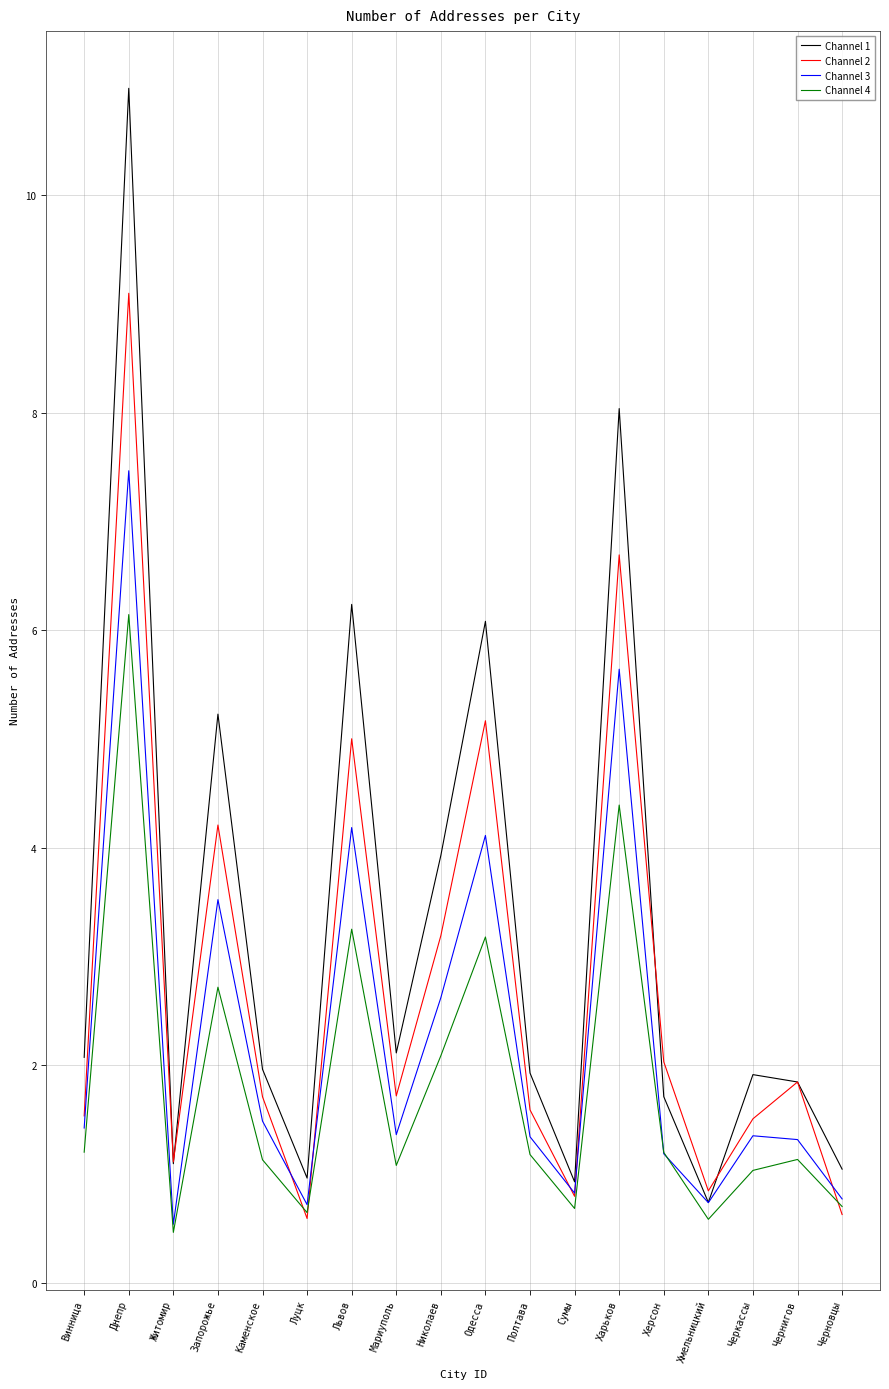

True or false: Channel 1 has a value of 3.9 at Николаев.

True